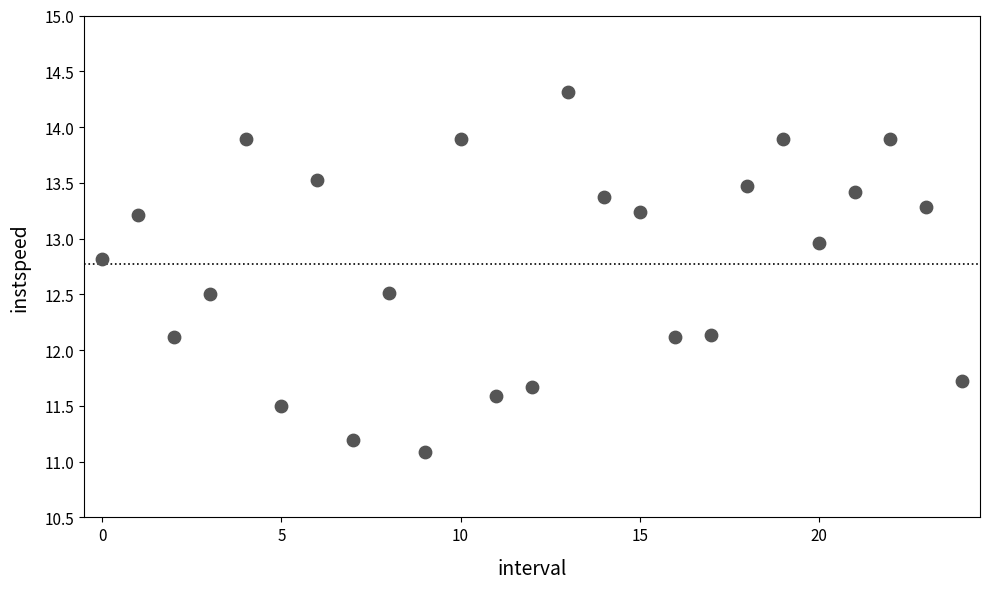

What is the range of Y values (max minus min)?

3.2